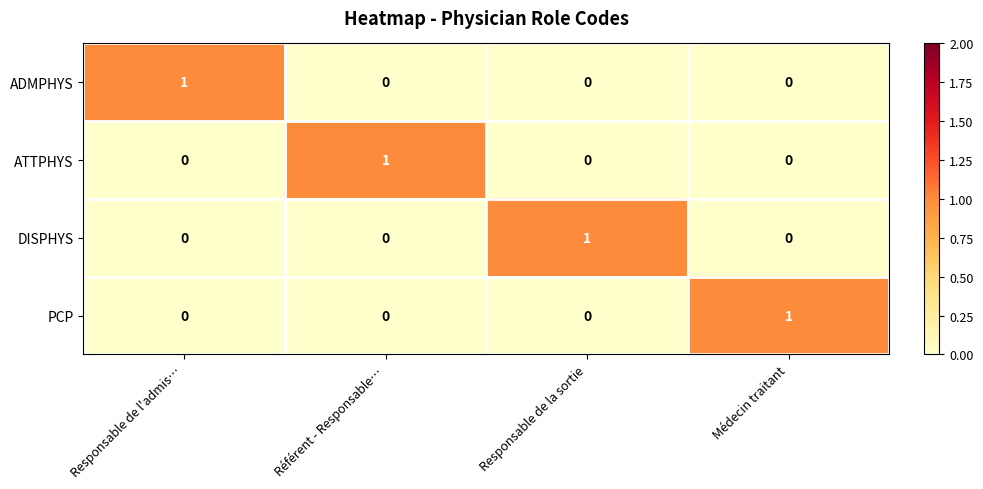

How many DISPHYS values are between 0 and 1?

4